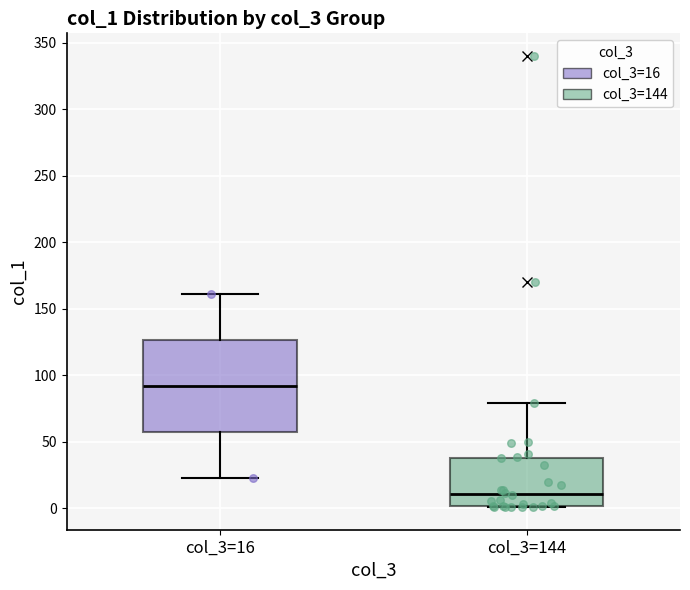

Reading left to right, transcribe this box plot: for each box, give where its median line is, the range the box spans, and where its two whiskers end, as read against the y-axis. The values are not printed on the chart, so give them approximately, as read against the axis.

col_3=16: median 90, box 60 to 125, whiskers 25 to 160
col_3=144: median 10, box 0 to 40, whiskers 0 to 80